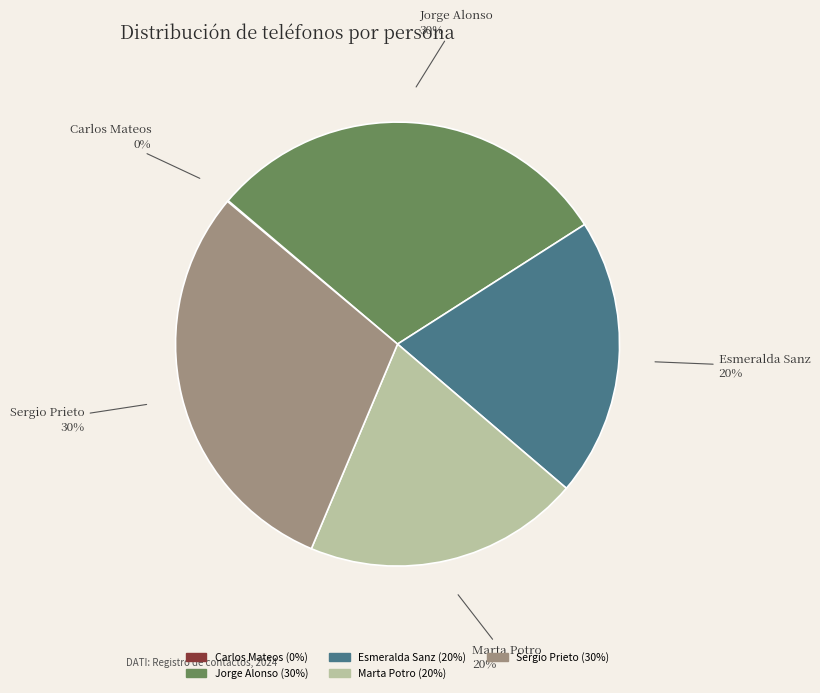

True or false: Esmeralda Sanz accounts for 27% of the total.

False